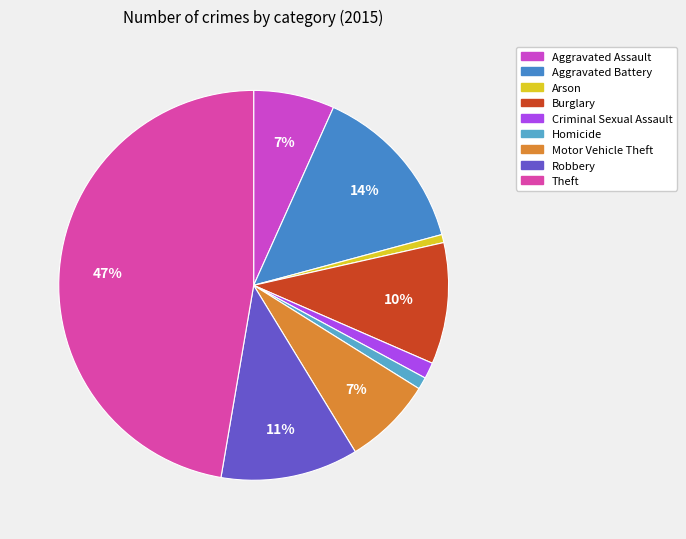

Does Robbery account for over 50% of the chart?

No